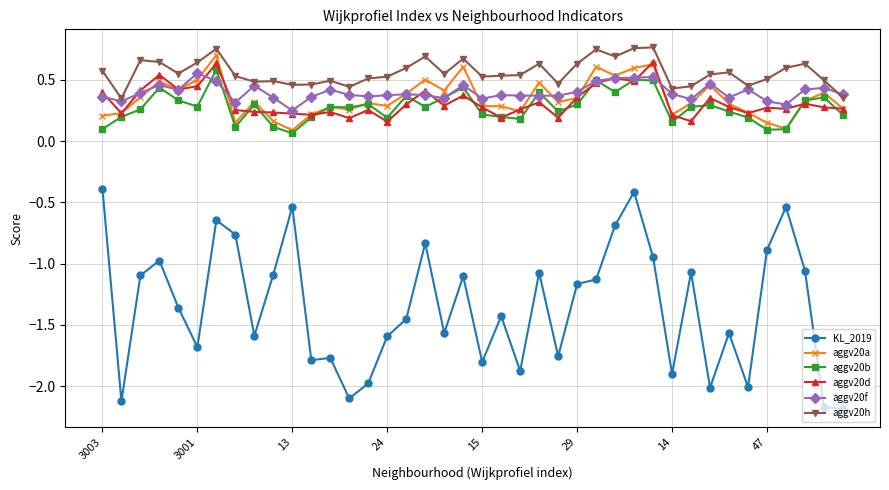

How many distinct data groups are displayed?

6